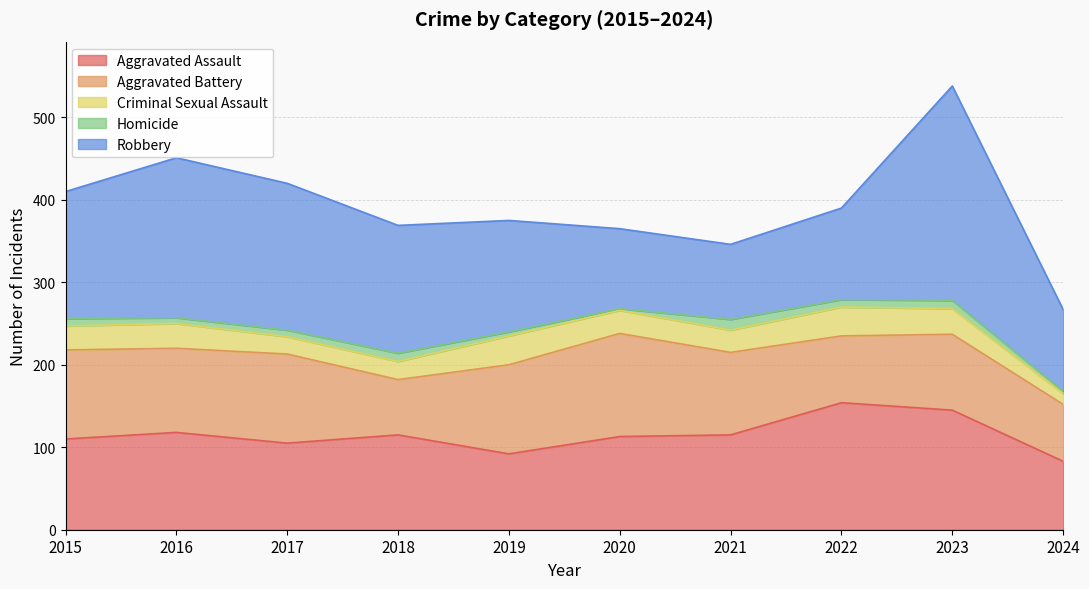

What is the difference between the maximum and minimum values in the Homicide series?

11